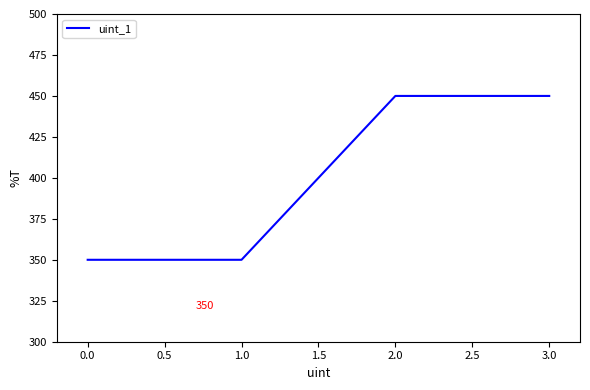

What is the average value?

400